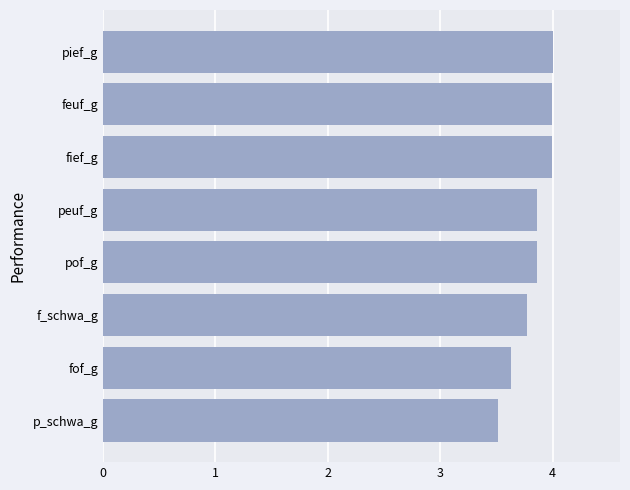

What is the minimum value shown in the chart?

3.5